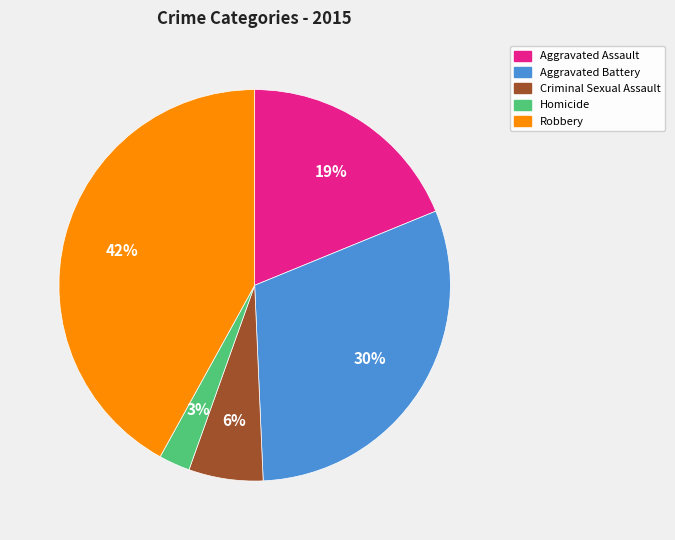

What percentage is the Aggravated Assault slice, to the nearest percent?

19%